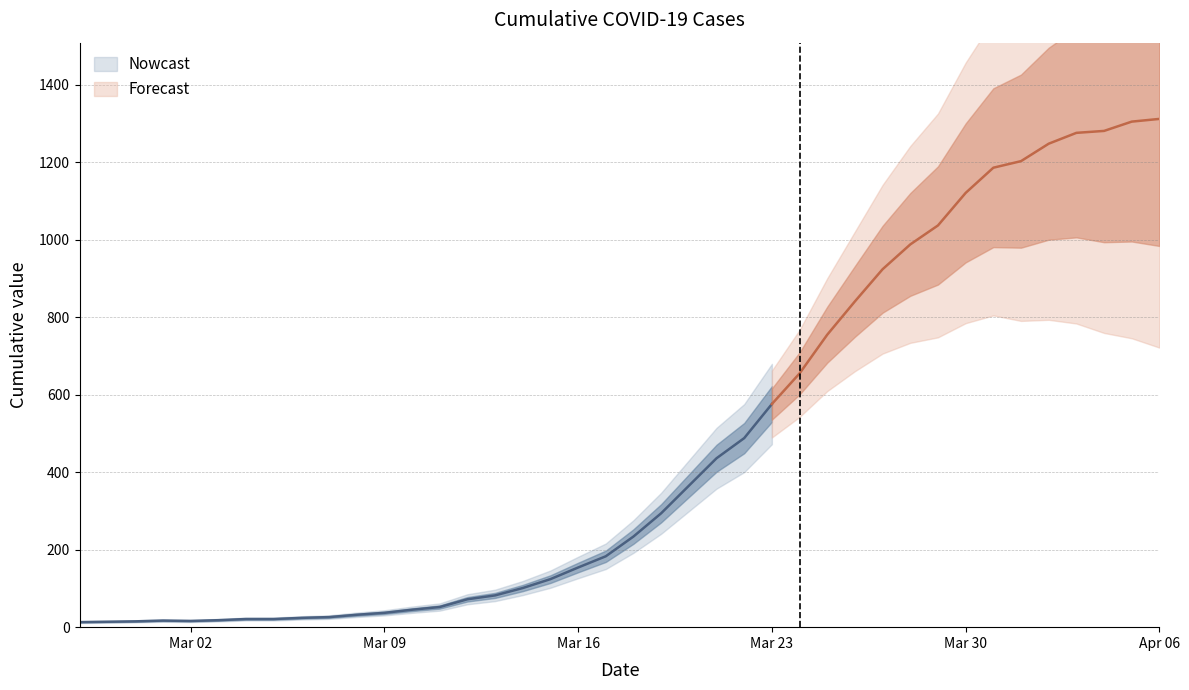

True or false: the data shows 233 at 2020-03-24.

False